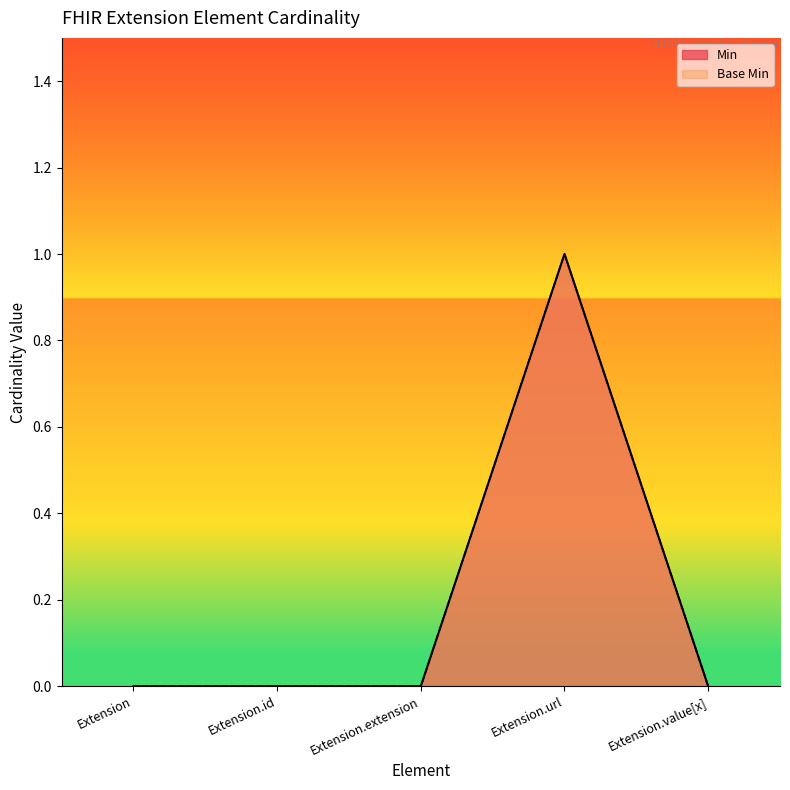

List the series in order of their peak value, lowest first.

Min, Base Min